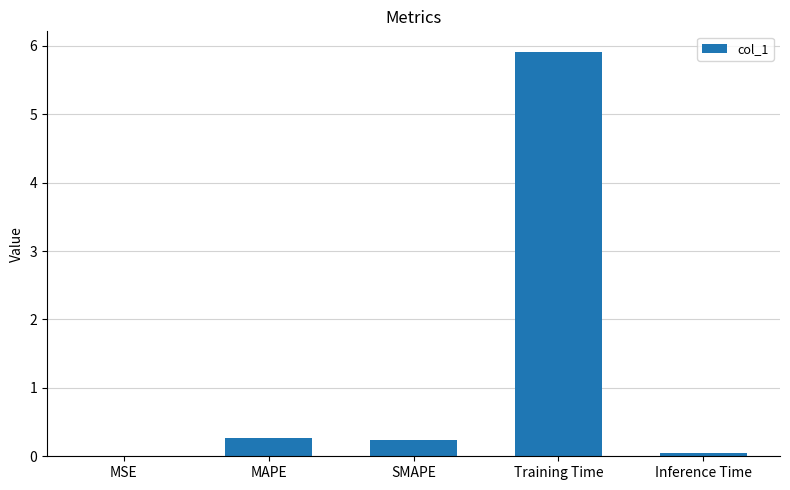

What is the maximum value shown in the chart?

5.9